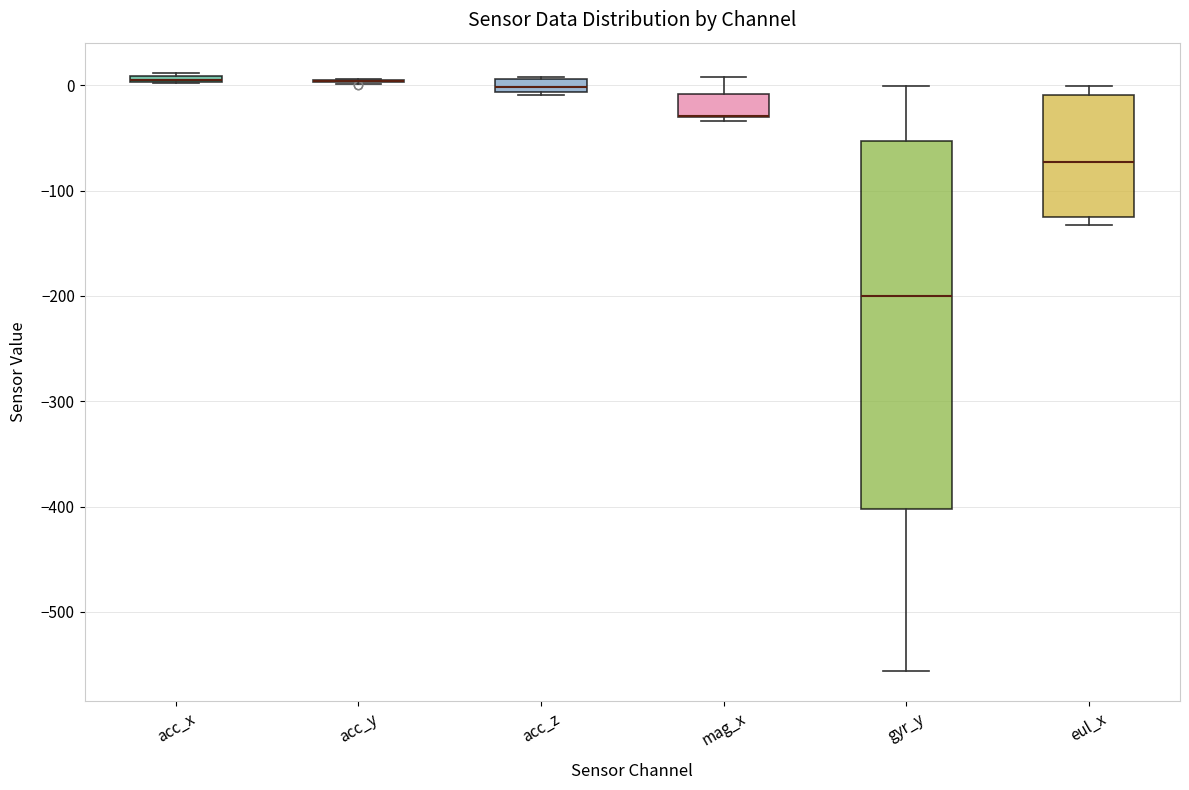

Which box is the tallest, from its lower edge to its upper edge?

gyr_y